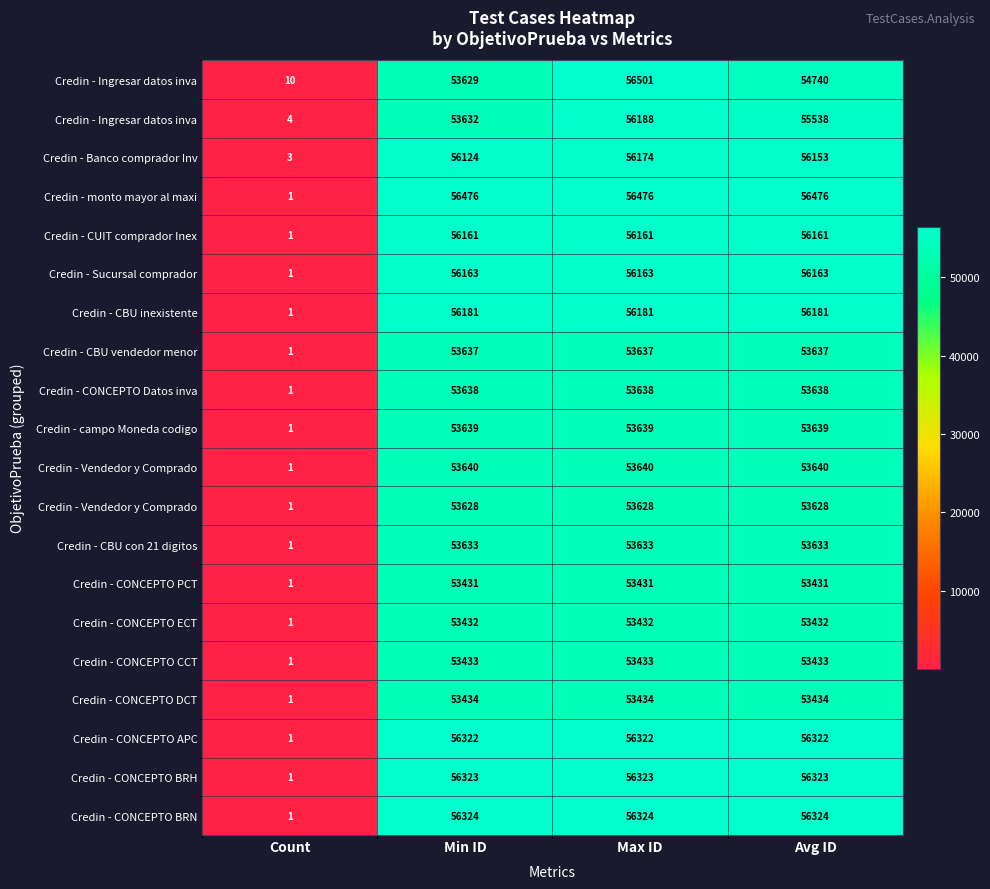

How many distinct data groups are displayed?

20